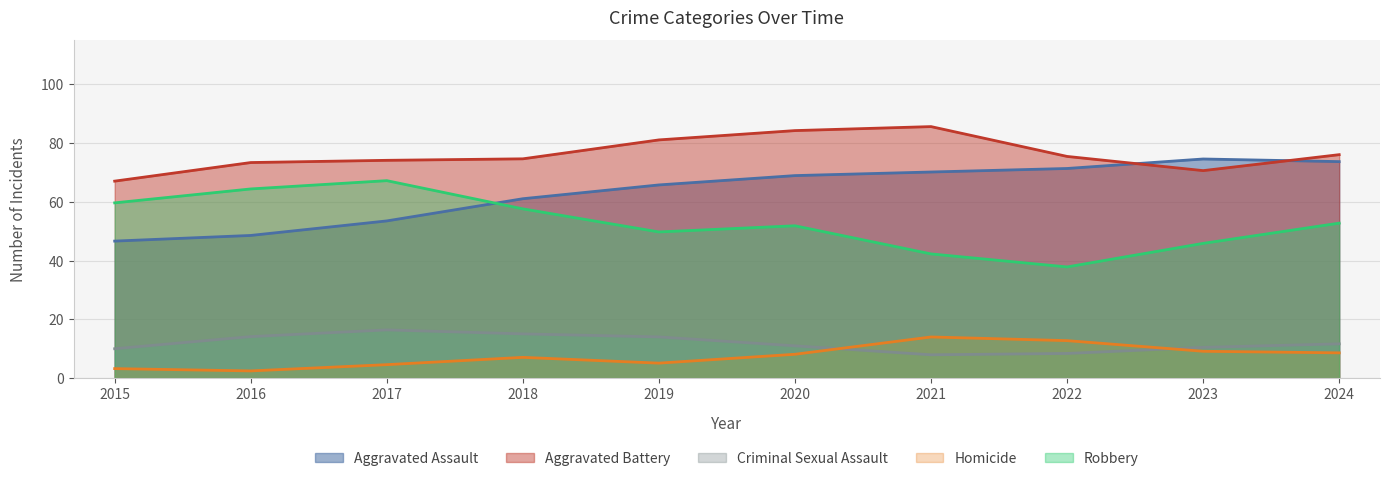

In Homicide, how many points are lower than both neighbors (excluding endpoints)?

2